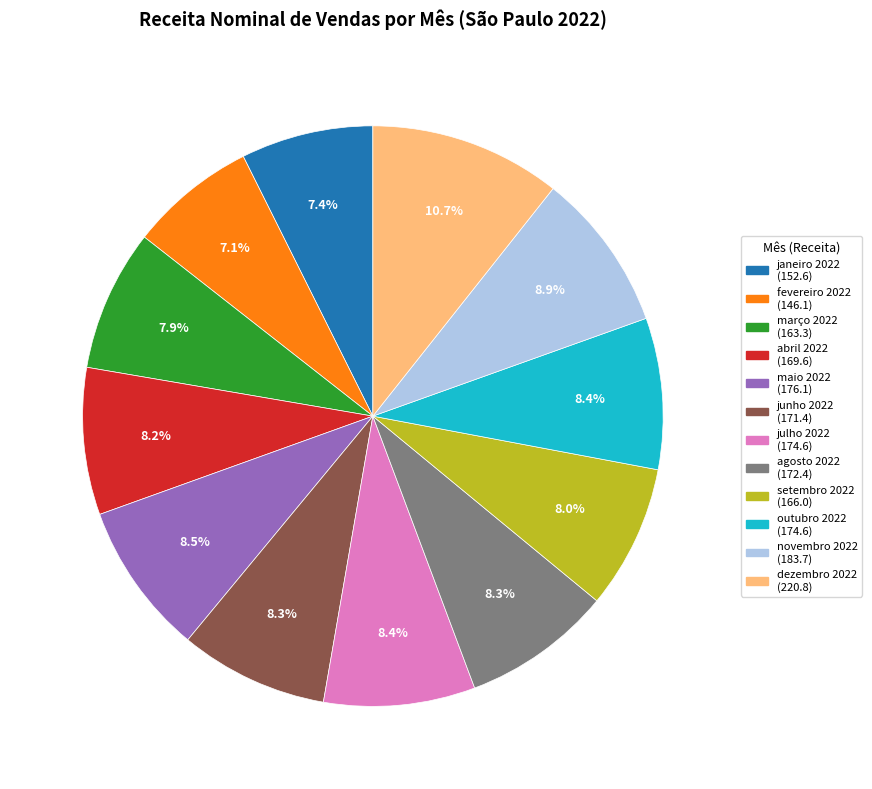

Does novembro 2022 represent more than half of the total?

No